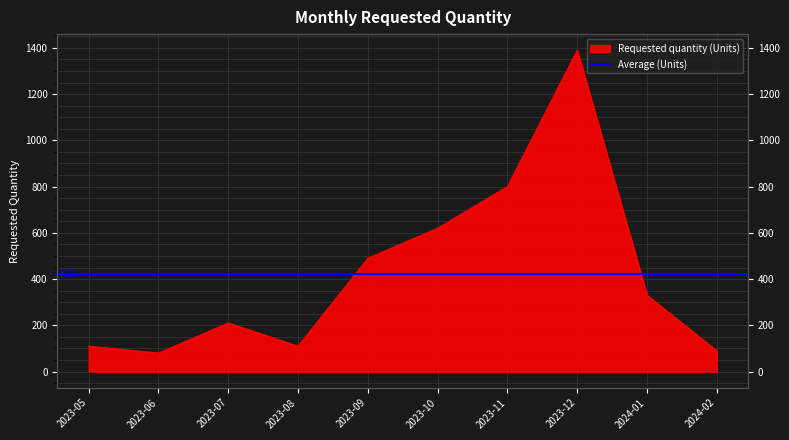

True or false: there are more than 2 points higher than both neighbors.

False